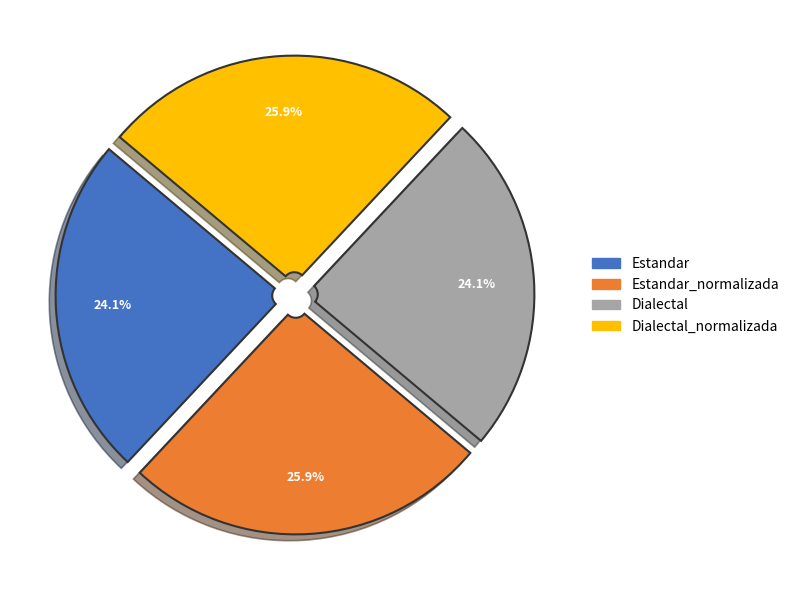

What is the total percentage of Dialectal_normalizada and Estandar?

50.0%